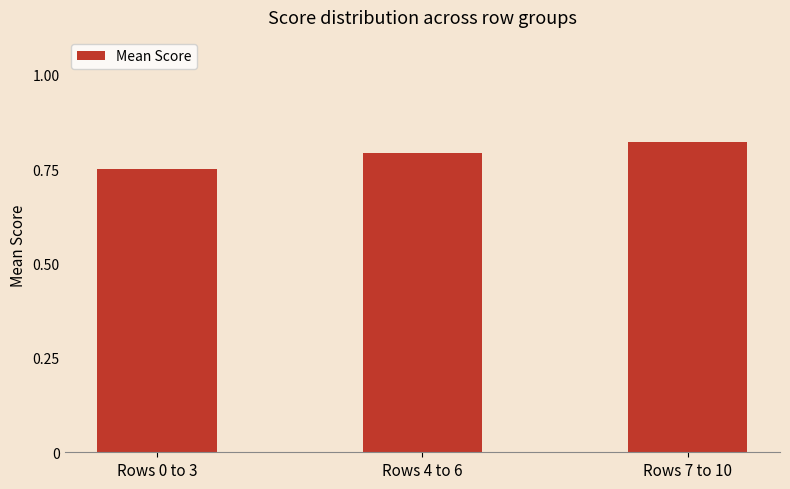

Where is the data nearest to the value 0?

Rows 0 to 3